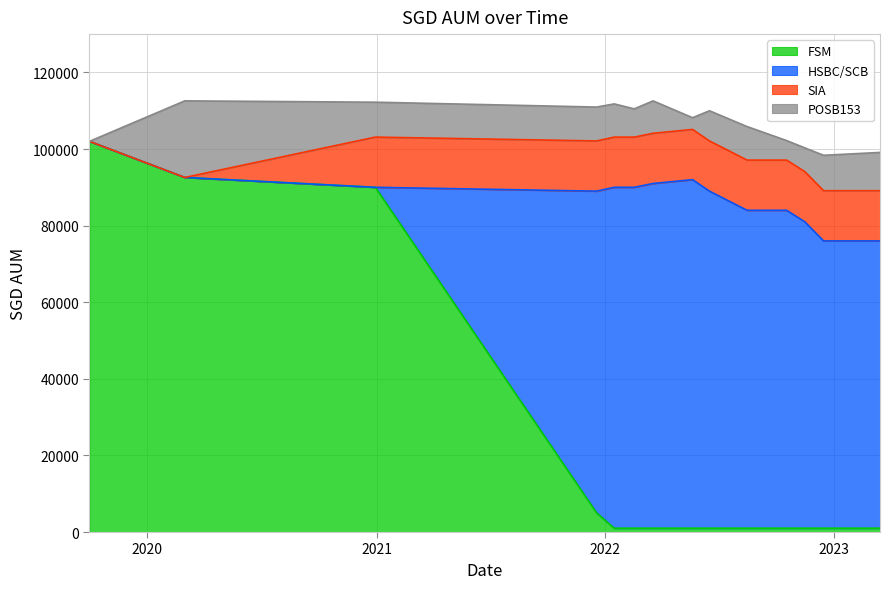

Does the chart display data point markers on the line(s)?

No